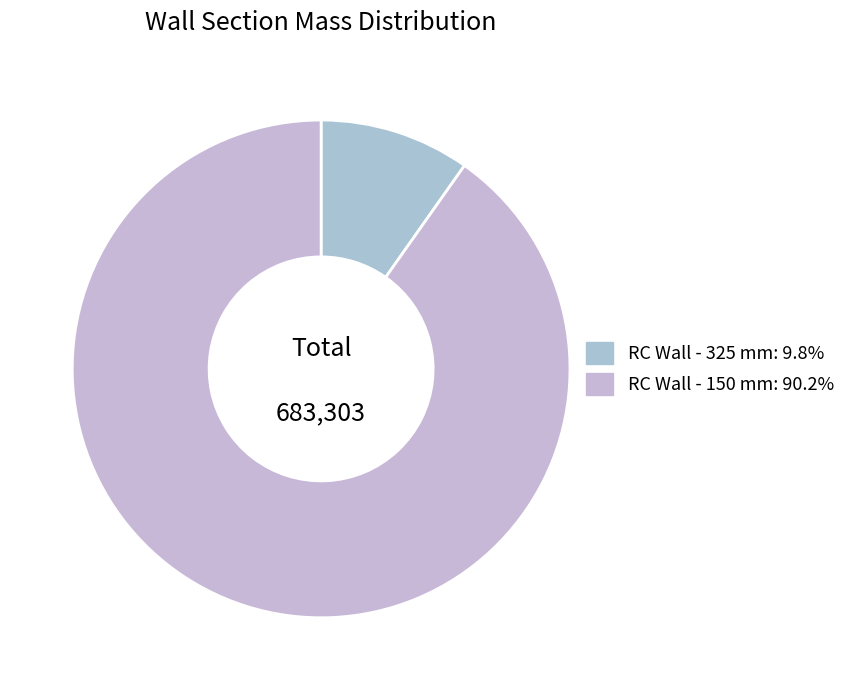

How many segments does this pie chart have?

2